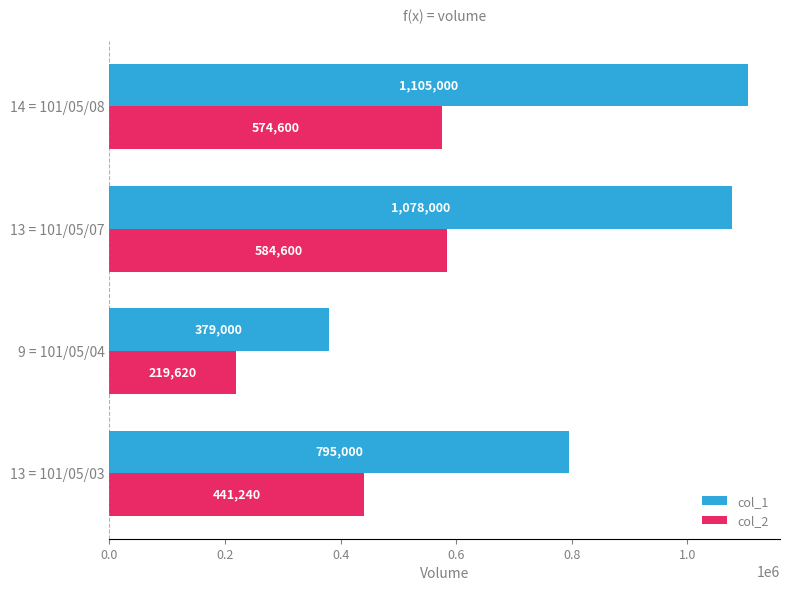

Is it true that col_2 equals 1014830 at 14 = 101/05/08?

False